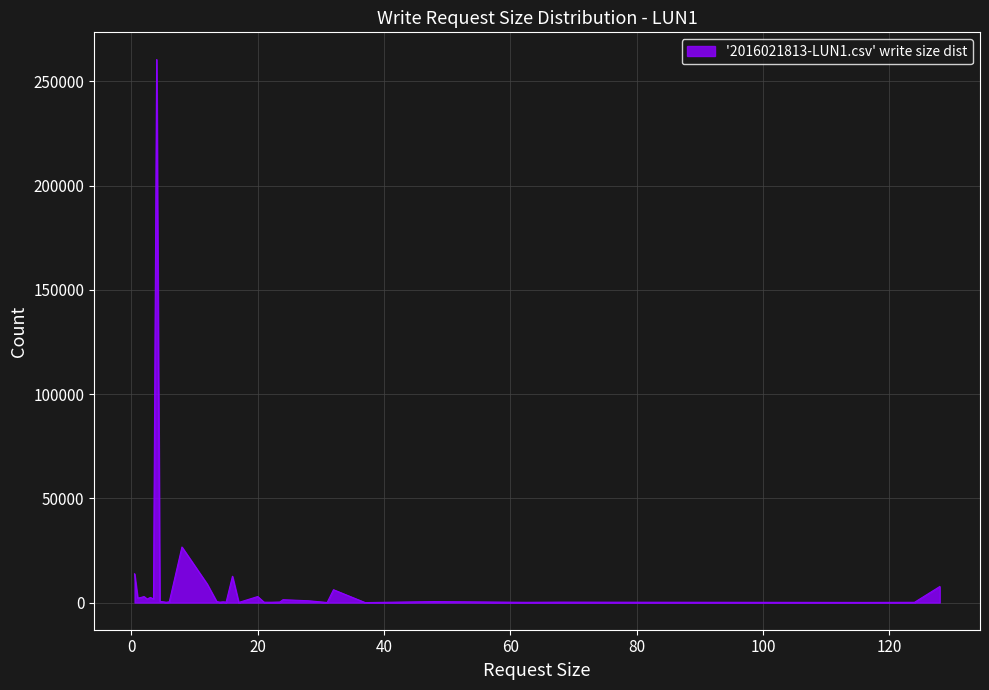

What is the maximum value shown in the chart?

260531